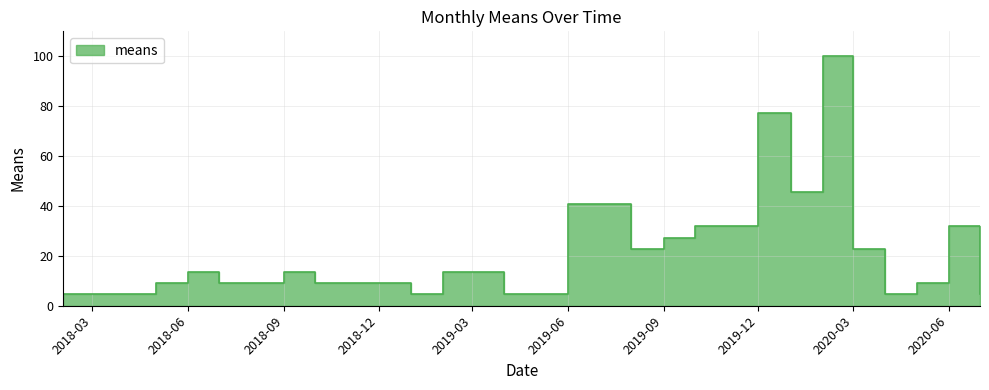

True or false: the data has more than 2 interior local peaks.

True